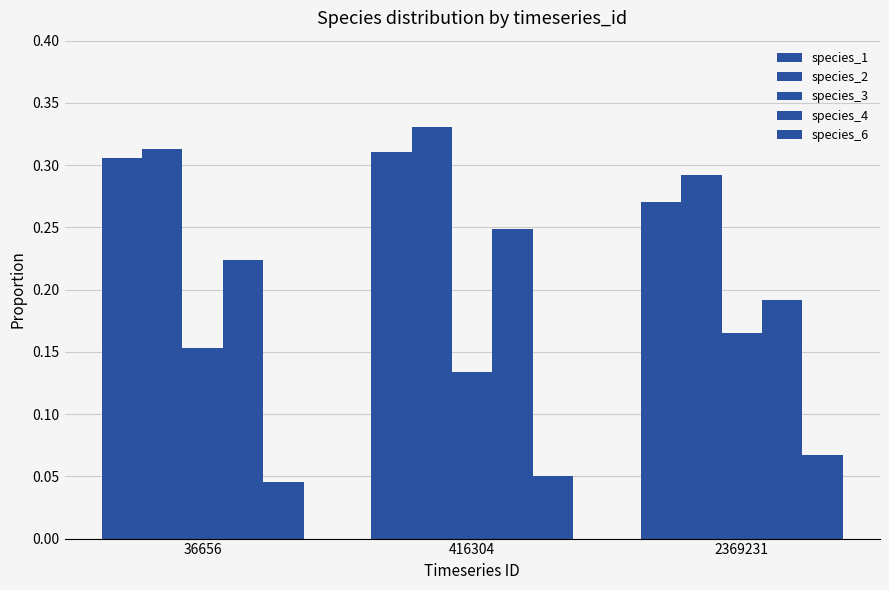

At how many categories does at least one series exceed 0?

3